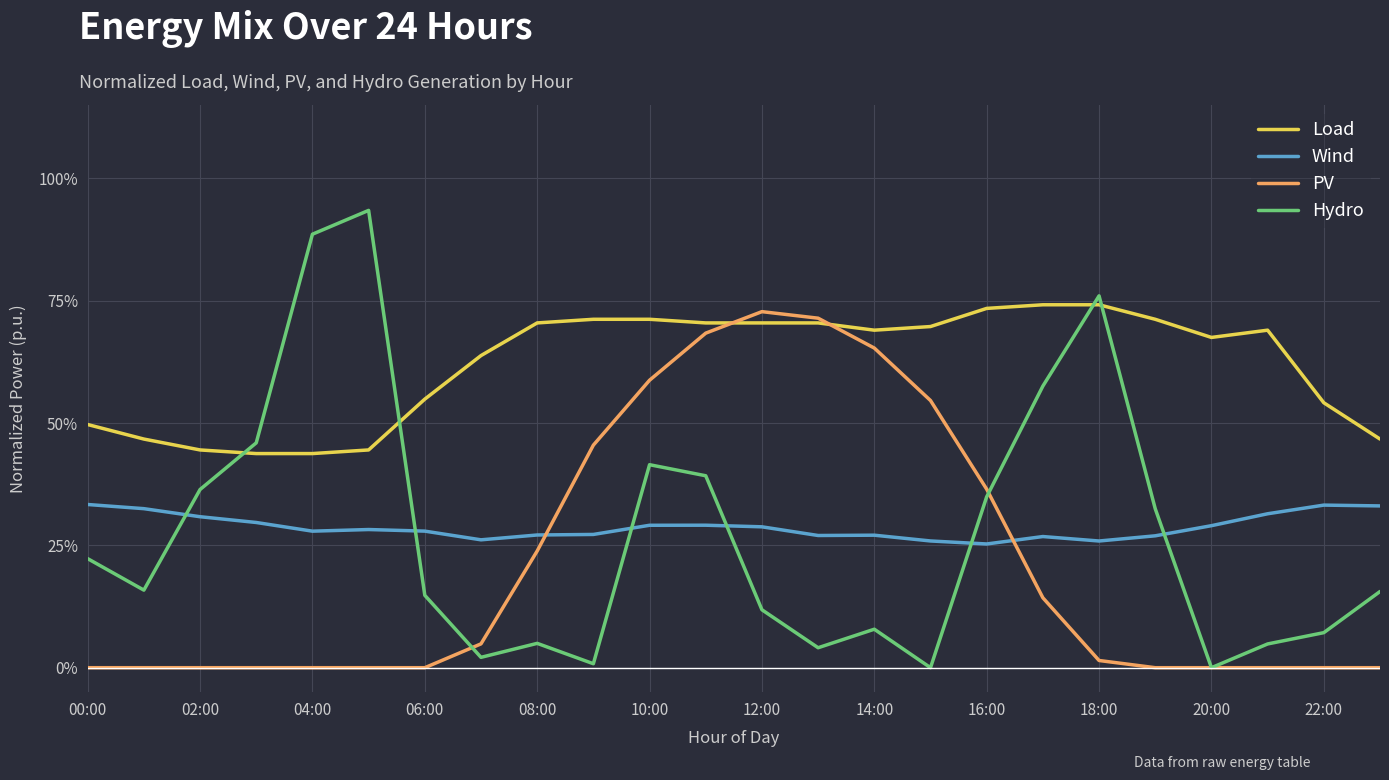

What are all the series names shown in the legend?

Load, Wind, PV, Hydro